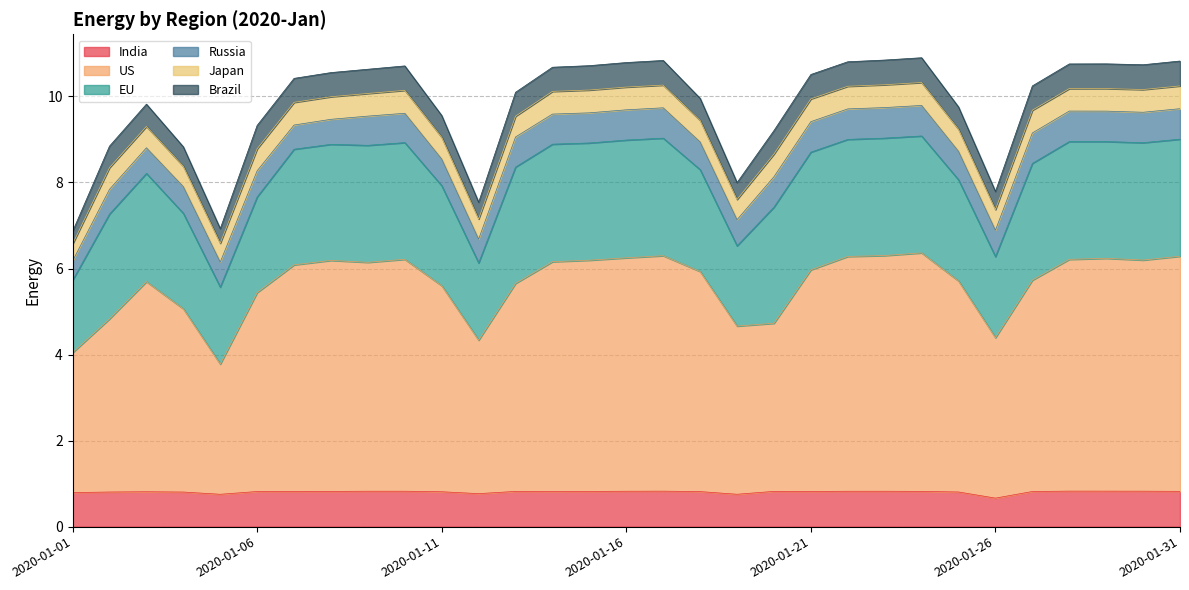

Reading left to right, list all the values displayed in this chart.

India: 2020-01-01=0.8	2020-01-02=0.8	2020-01-03=0.8	2020-01-04=0.8	2020-01-05=0.8	2020-01-06=0.8	2020-01-07=0.8	2020-01-08=0.8	2020-01-09=0.8	2020-01-10=0.8	2020-01-11=0.8	2020-01-12=0.8	2020-01-13=0.8	2020-01-14=0.8	2020-01-15=0.8	2020-01-16=0.8	2020-01-17=0.8	2020-01-18=0.8	2020-01-19=0.8	2020-01-20=0.8	2020-01-21=0.8	2020-01-22=0.8	2020-01-23=0.8	2020-01-24=0.8	2020-01-25=0.8	2020-01-26=0.7	2020-01-27=0.8	2020-01-28=0.8	2020-01-29=0.8	2020-01-30=0.8	2020-01-31=0.8
US: 2020-01-01=3.3	2020-01-02=4.0	2020-01-03=4.9	2020-01-04=4.3	2020-01-05=3.0	2020-01-06=4.6	2020-01-07=5.3	2020-01-08=5.4	2020-01-09=5.3	2020-01-10=5.4	2020-01-11=4.8	2020-01-12=3.6	2020-01-13=4.8	2020-01-14=5.3	2020-01-15=5.4	2020-01-16=5.4	2020-01-17=5.5	2020-01-18=5.1	2020-01-19=3.9	2020-01-20=3.9	2020-01-21=5.2	2020-01-22=5.5	2020-01-23=5.5	2020-01-24=5.5	2020-01-25=4.9	2020-01-26=3.7	2020-01-27=4.9	2020-01-28=5.4	2020-01-29=5.4	2020-01-30=5.4	2020-01-31=5.5
EU: 2020-01-01=1.7	2020-01-02=2.4	2020-01-03=2.5	2020-01-04=2.2	2020-01-05=1.8	2020-01-06=2.2	2020-01-07=2.7	2020-01-08=2.7	2020-01-09=2.7	2020-01-10=2.7	2020-01-11=2.3	2020-01-12=1.8	2020-01-13=2.7	2020-01-14=2.7	2020-01-15=2.7	2020-01-16=2.7	2020-01-17=2.7	2020-01-18=2.4	2020-01-19=1.9	2020-01-20=2.7	2020-01-21=2.7	2020-01-22=2.7	2020-01-23=2.7	2020-01-24=2.7	2020-01-25=2.4	2020-01-26=1.9	2020-01-27=2.7	2020-01-28=2.7	2020-01-29=2.7	2020-01-30=2.7	2020-01-31=2.7
Russia: 2020-01-01=0.4	2020-01-02=0.6	2020-01-03=0.6	2020-01-04=0.6	2020-01-05=0.6	2020-01-06=0.6	2020-01-07=0.6	2020-01-08=0.6	2020-01-09=0.7	2020-01-10=0.7	2020-01-11=0.6	2020-01-12=0.6	2020-01-13=0.7	2020-01-14=0.7	2020-01-15=0.7	2020-01-16=0.7	2020-01-17=0.7	2020-01-18=0.6	2020-01-19=0.6	2020-01-20=0.7	2020-01-21=0.7	2020-01-22=0.7	2020-01-23=0.7	2020-01-24=0.7	2020-01-25=0.7	2020-01-26=0.6	2020-01-27=0.7	2020-01-28=0.7	2020-01-29=0.7	2020-01-30=0.7	2020-01-31=0.7
Japan: 2020-01-01=0.4	2020-01-02=0.5	2020-01-03=0.5	2020-01-04=0.5	2020-01-05=0.4	2020-01-06=0.5	2020-01-07=0.5	2020-01-08=0.5	2020-01-09=0.5	2020-01-10=0.5	2020-01-11=0.5	2020-01-12=0.5	2020-01-13=0.5	2020-01-14=0.5	2020-01-15=0.5	2020-01-16=0.5	2020-01-17=0.5	2020-01-18=0.5	2020-01-19=0.5	2020-01-20=0.5	2020-01-21=0.5	2020-01-22=0.5	2020-01-23=0.5	2020-01-24=0.5	2020-01-25=0.5	2020-01-26=0.5	2020-01-27=0.5	2020-01-28=0.5	2020-01-29=0.5	2020-01-30=0.5	2020-01-31=0.5
Brazil: 2020-01-01=0.3	2020-01-02=0.5	2020-01-03=0.5	2020-01-04=0.5	2020-01-05=0.3	2020-01-06=0.5	2020-01-07=0.6	2020-01-08=0.6	2020-01-09=0.6	2020-01-10=0.6	2020-01-11=0.5	2020-01-12=0.4	2020-01-13=0.6	2020-01-14=0.6	2020-01-15=0.6	2020-01-16=0.6	2020-01-17=0.6	2020-01-18=0.5	2020-01-19=0.4	2020-01-20=0.5	2020-01-21=0.6	2020-01-22=0.6	2020-01-23=0.6	2020-01-24=0.6	2020-01-25=0.5	2020-01-26=0.4	2020-01-27=0.6	2020-01-28=0.6	2020-01-29=0.6	2020-01-30=0.6	2020-01-31=0.6